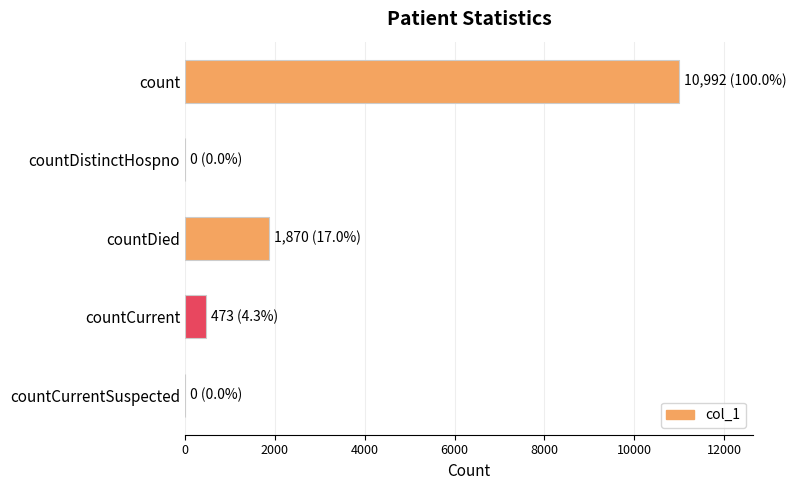

The value at count is 10992. True or false?

True